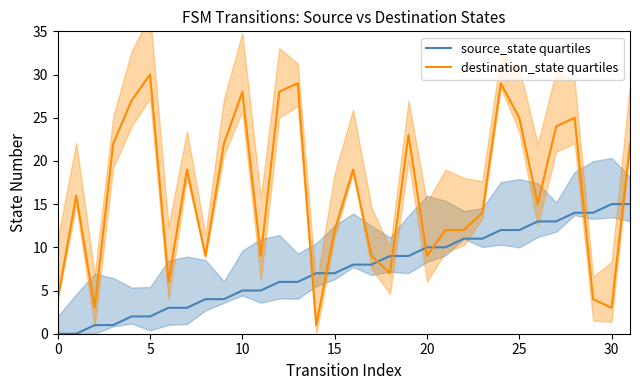

What is the label of the 7th point from the right?

25